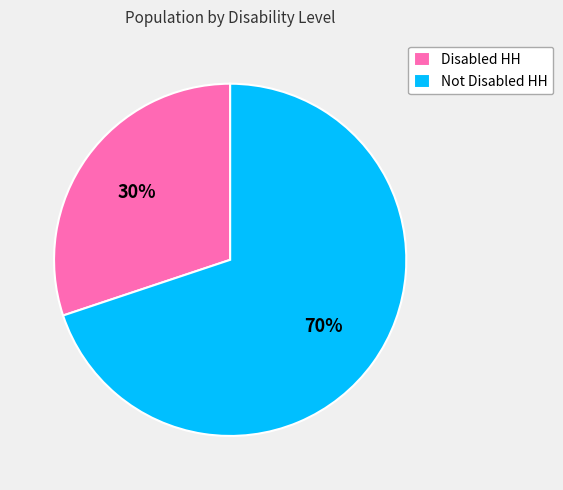

Do Not Disabled HH and Disabled HH together represent more than half of the pie?

Yes